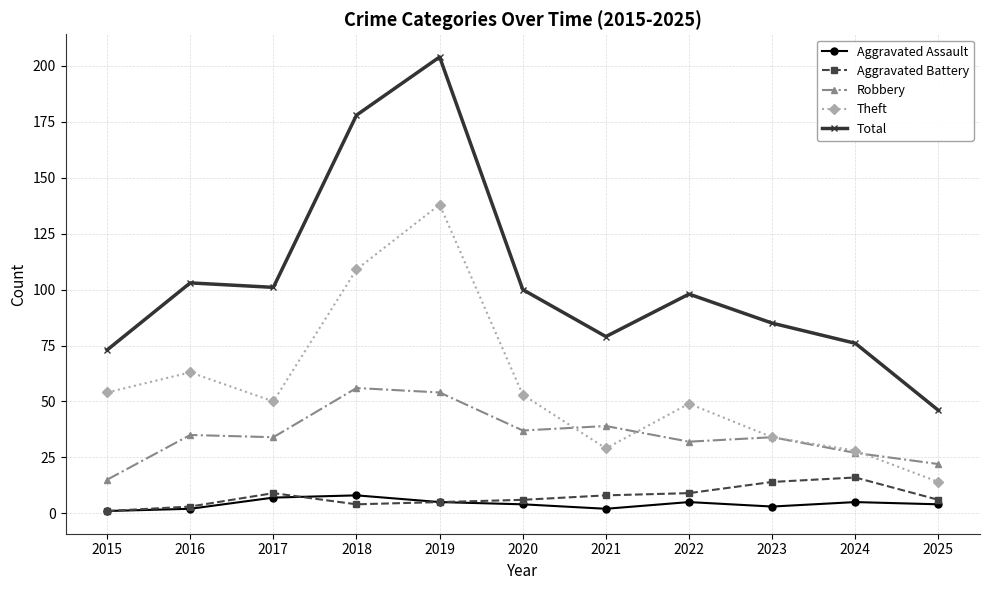

Reading right to left, list all the values displayed in this chart.

Aggravated Assault: 4	5	3	5	2	4	5	8	7	2	1
Aggravated Battery: 6	16	14	9	8	6	5	4	9	3	1
Robbery: 22	27	34	32	39	37	54	56	34	35	15
Theft: 14	28	34	49	29	53	138	109	50	63	54
Total: 46	76	85	98	79	100	204	178	101	103	73